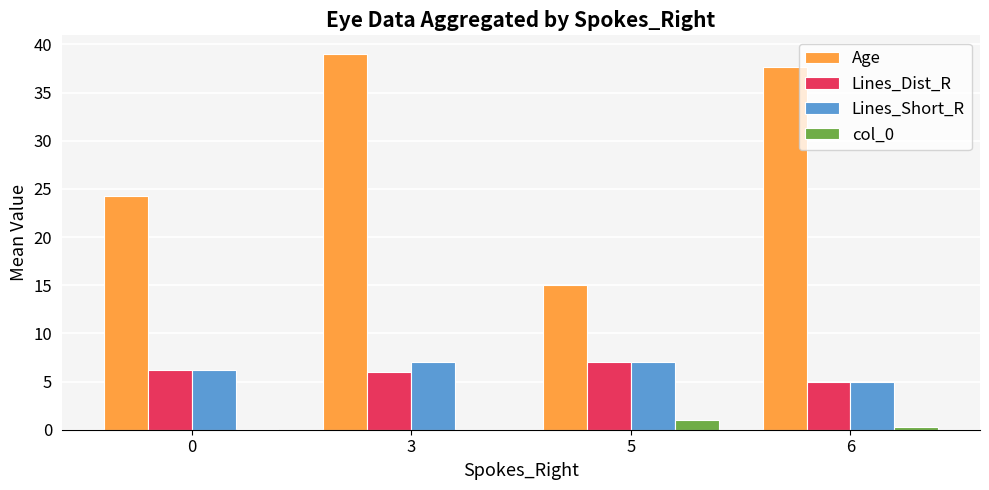

What is the average value of the col_0 series?

0.4